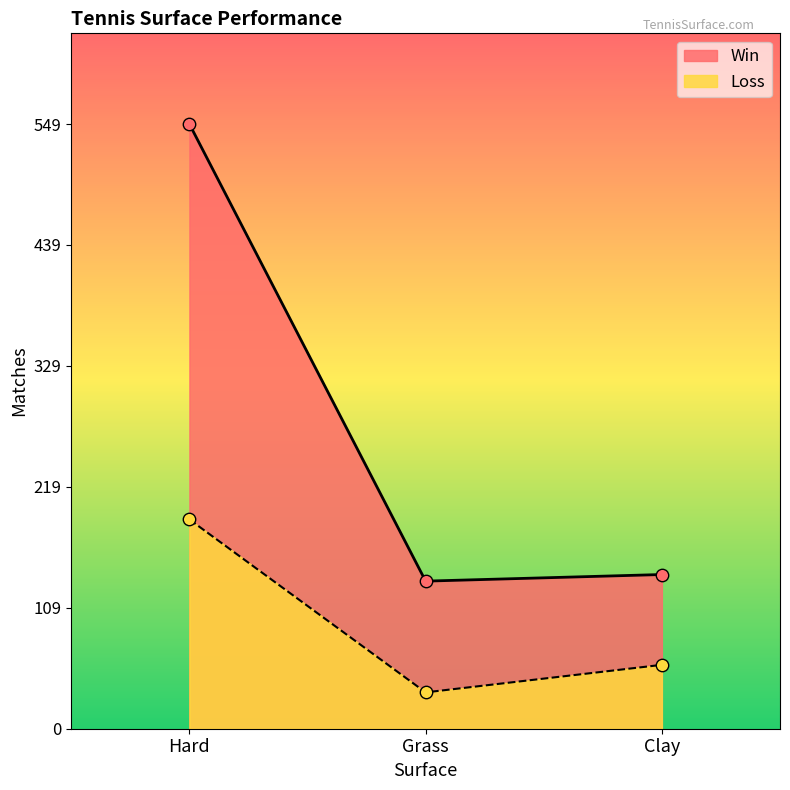

What are all the series names shown in the legend?

Win, Loss